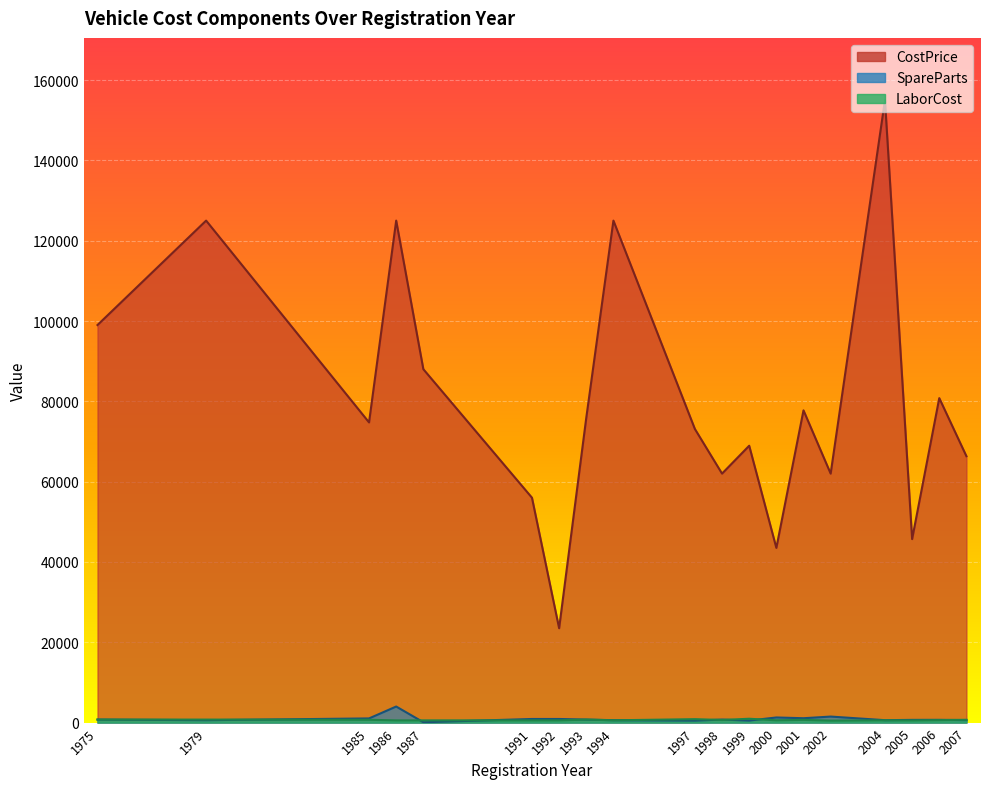

True or false: CostPrice and LaborCost cross at least once.

False